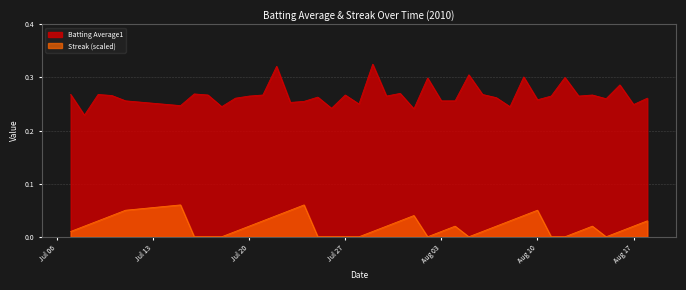

True or false: streak has more than 1 points higher than both neighbors.

True